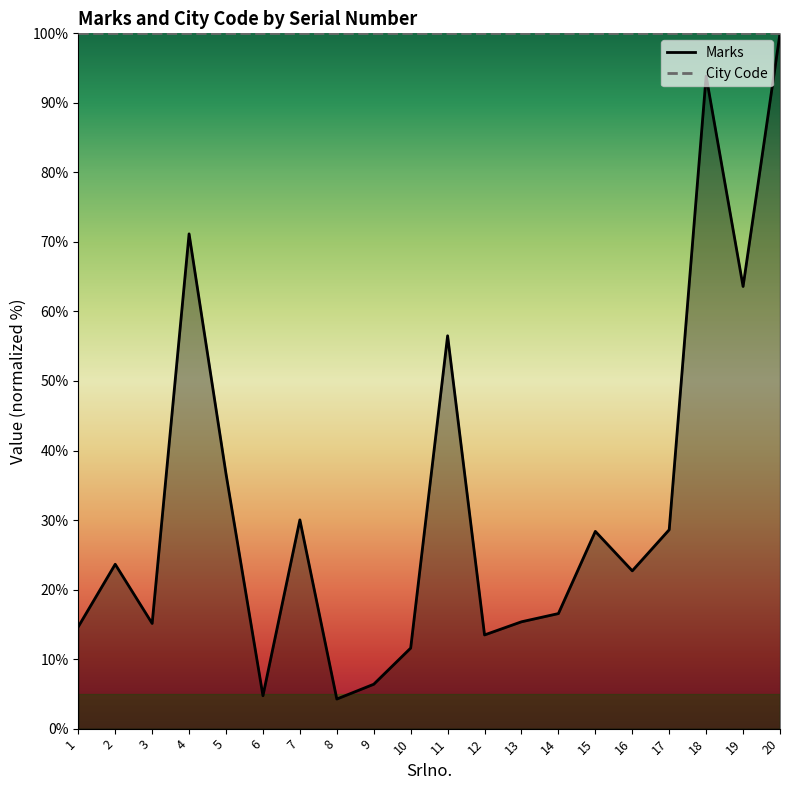

Reading left to right, list all the values displayed in this chart.

14.7	23.6	15.1	71.2	36.6	4.7	30.0	4.3	6.4	11.6	56.5	13.5	15.4	16.5	28.4	22.7	28.6	93.9	63.6	100.0